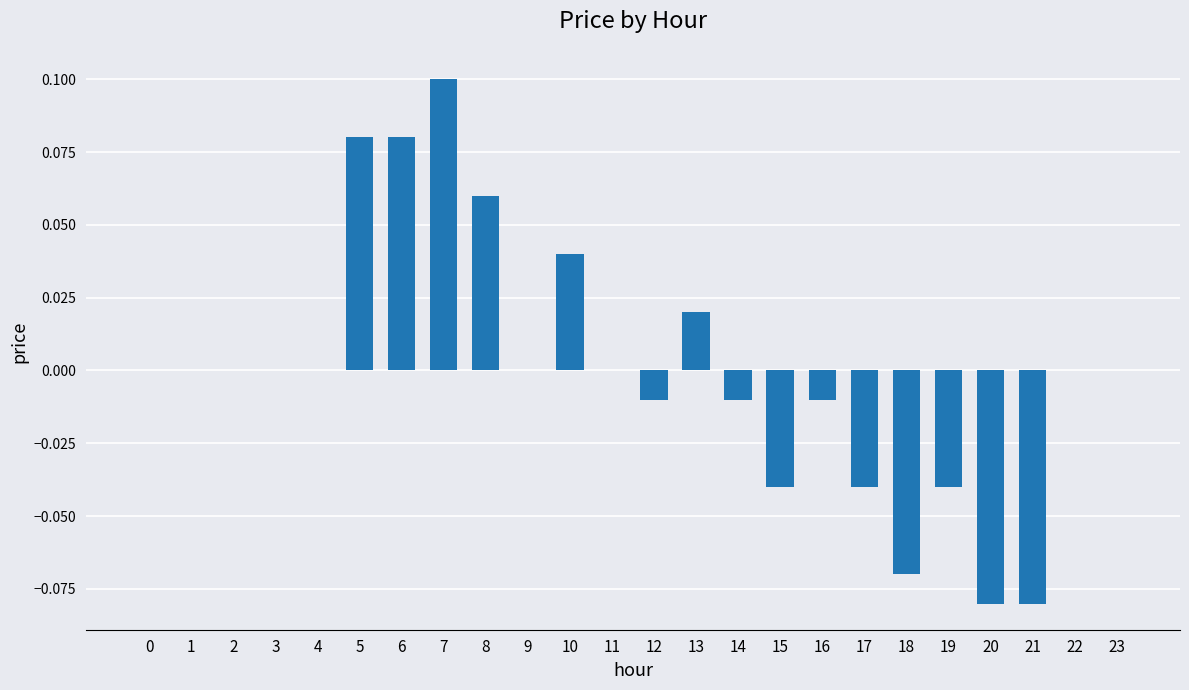

Which has a higher value, 21 or 16?

16